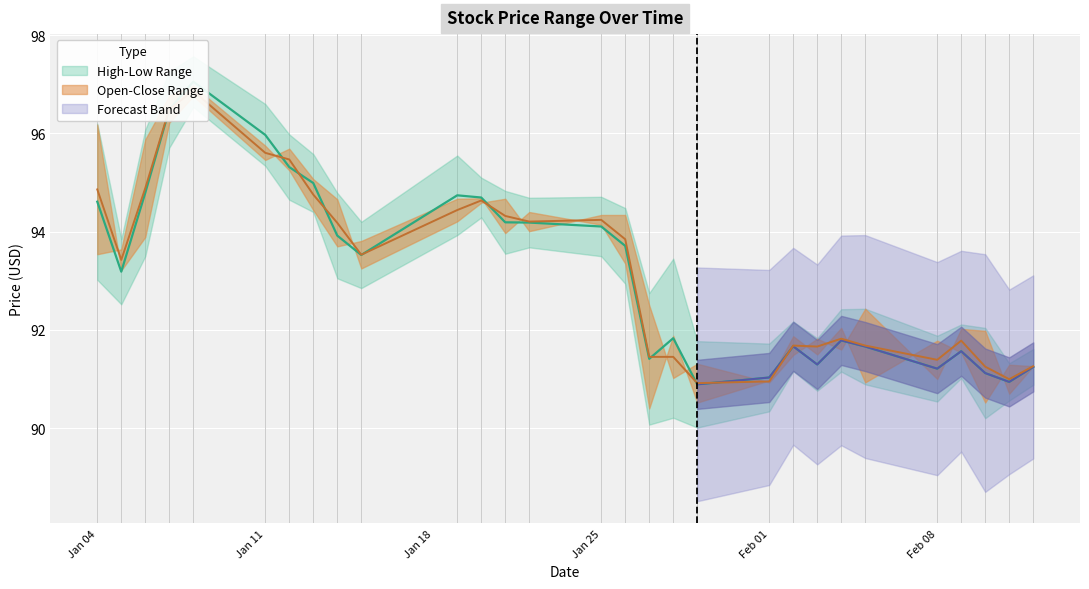

At which label does Low first exceed 93?

Jan 04